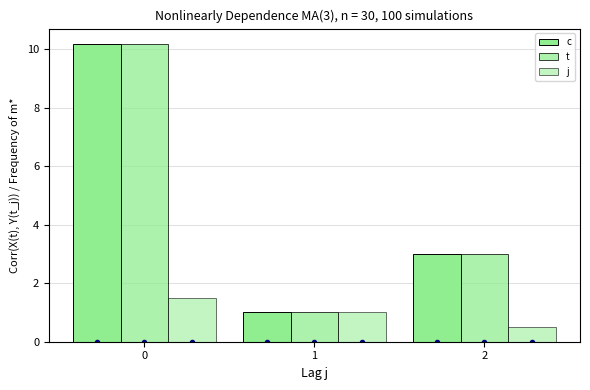

Reading left to right, extract all data points from this chart.

c: 0=10.2	1=1.0	2=3.0
t: 0=10.2	1=1.0	2=3.0
j: 0=1.5	1=1.0	2=0.5